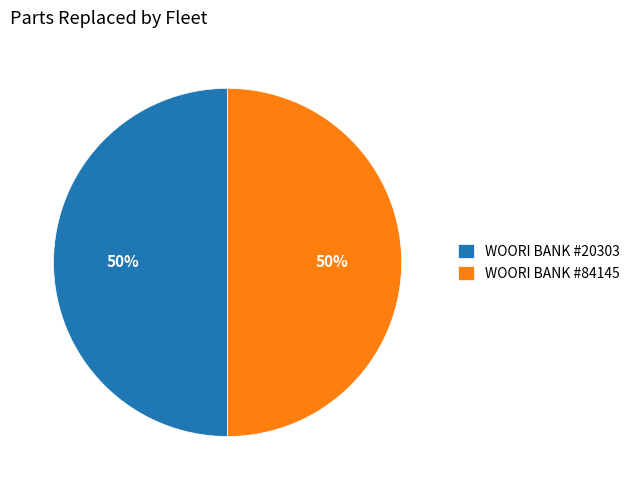

Do WOORI BANK #84145 and WOORI BANK #20303 together represent more than half of the pie?

Yes